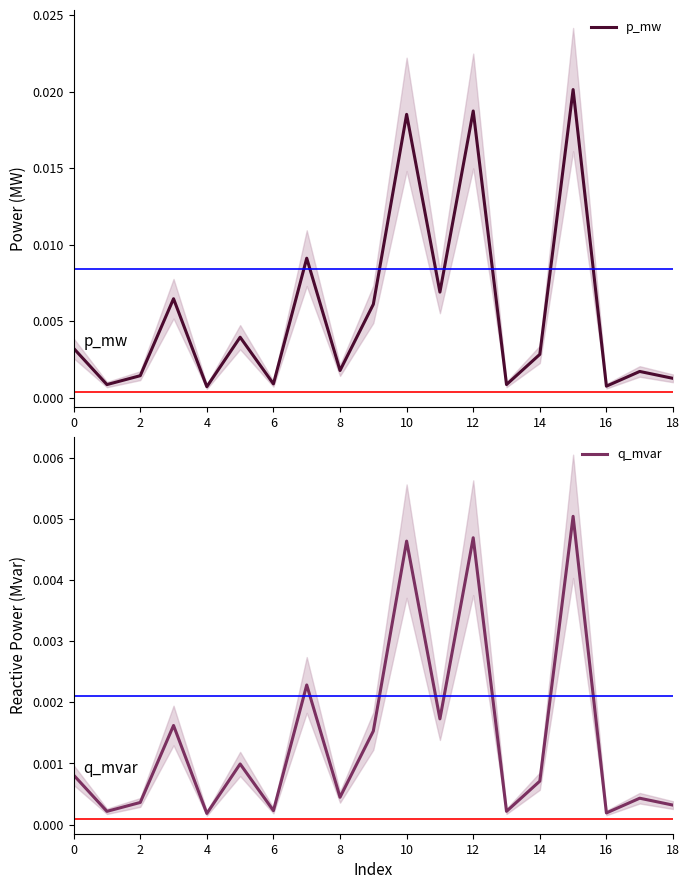

True or false: p_mw has more than 1 interior local peaks.

True